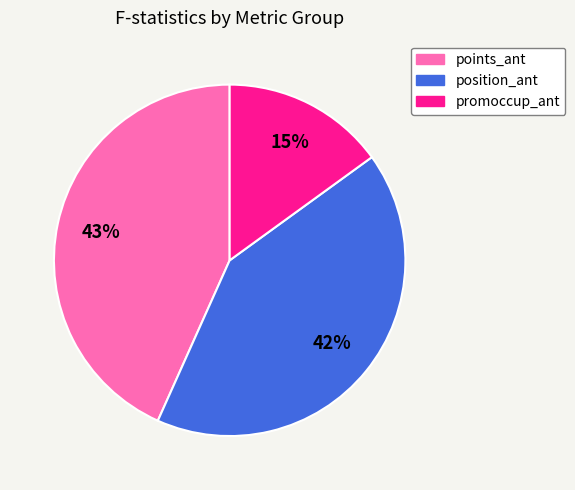

To the nearest percent, what is the difference between the points_ant and promoccup_ant slice percentages?

28%